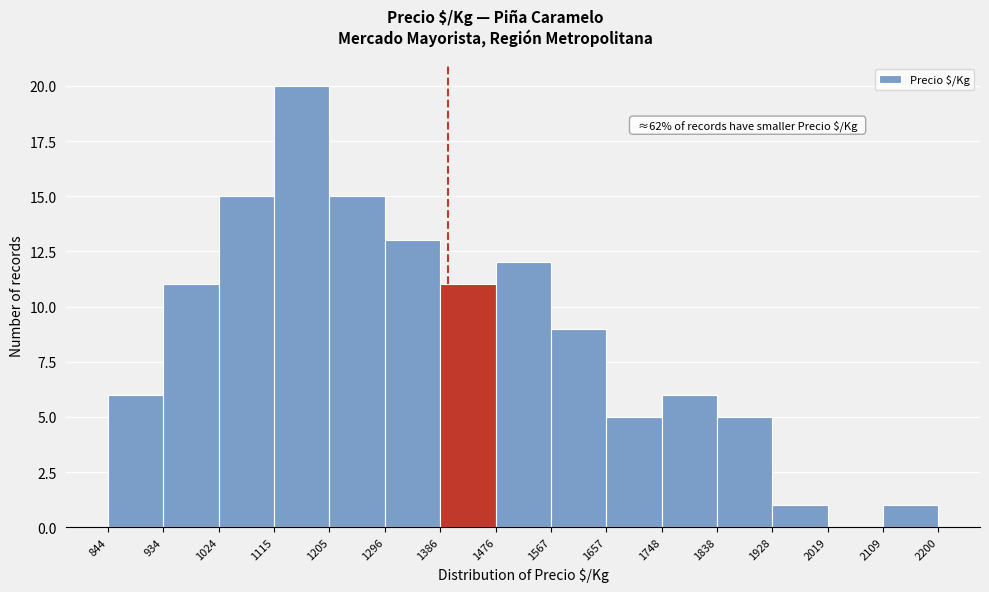

Over which range of the x-axis is the bar tallest?

1115 to 1205